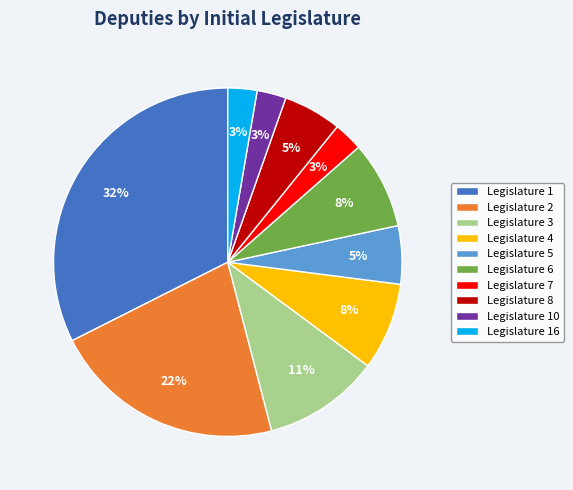

Does any single category account for the majority?

No